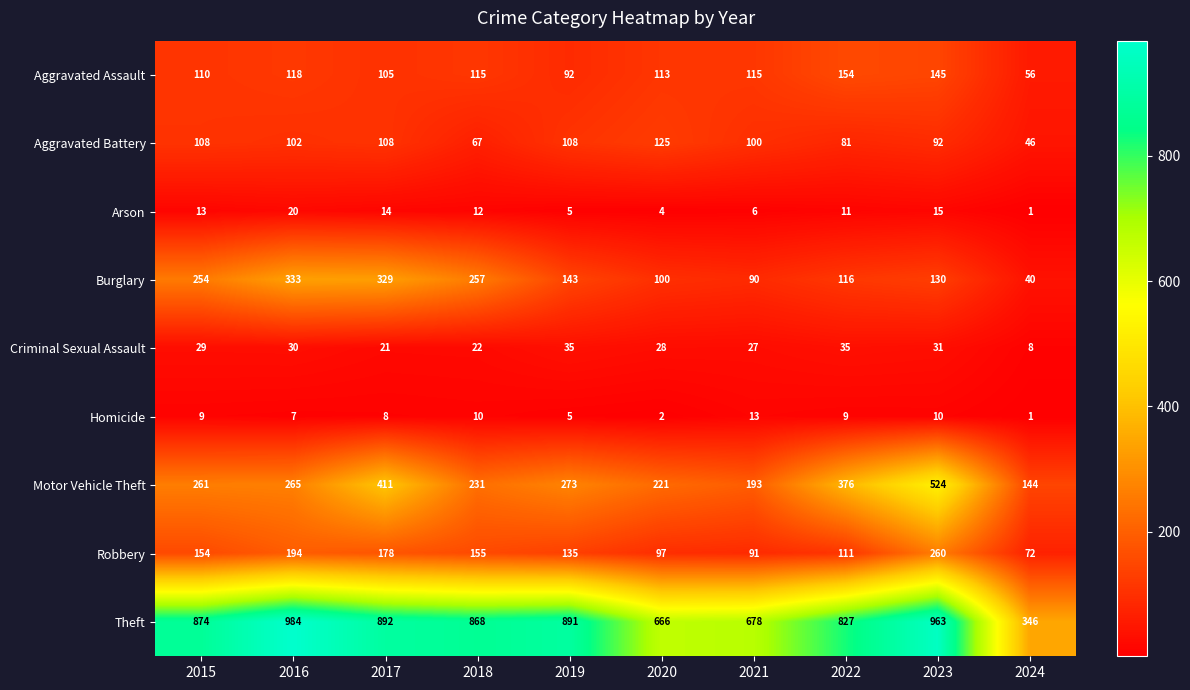

Between 2020 and 2021, which series saw the biggest shift?

Motor Vehicle Theft